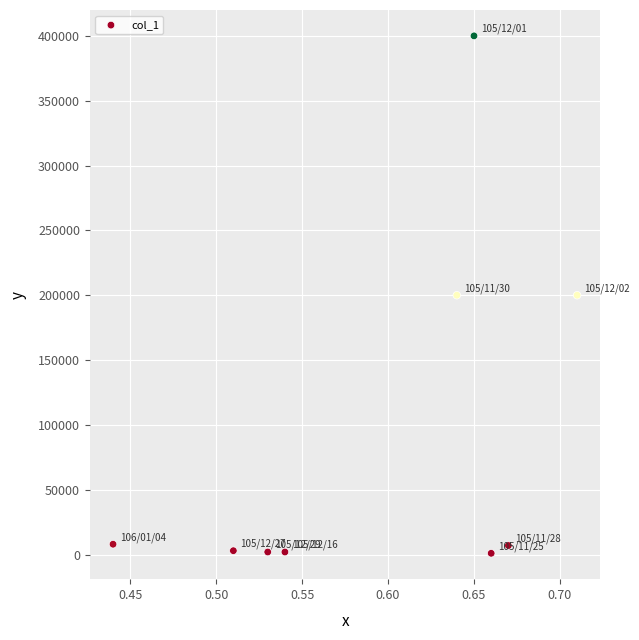

What is the average Y value?

91444